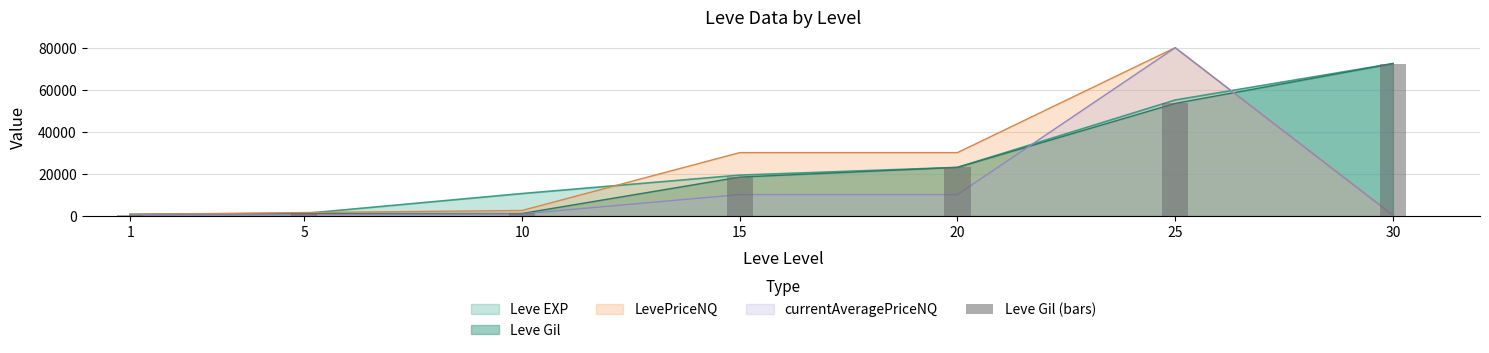

Rank the categories by value from highest to lowest.

30, 25, 20, 15, 10, 5, 1